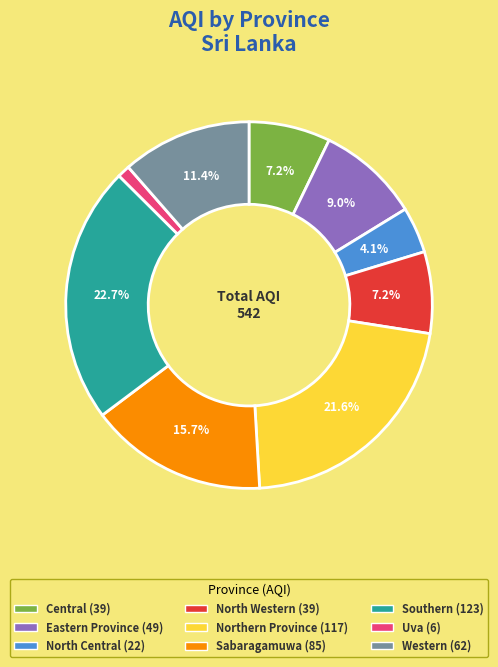

Which category has the biggest portion of the pie?

Southern